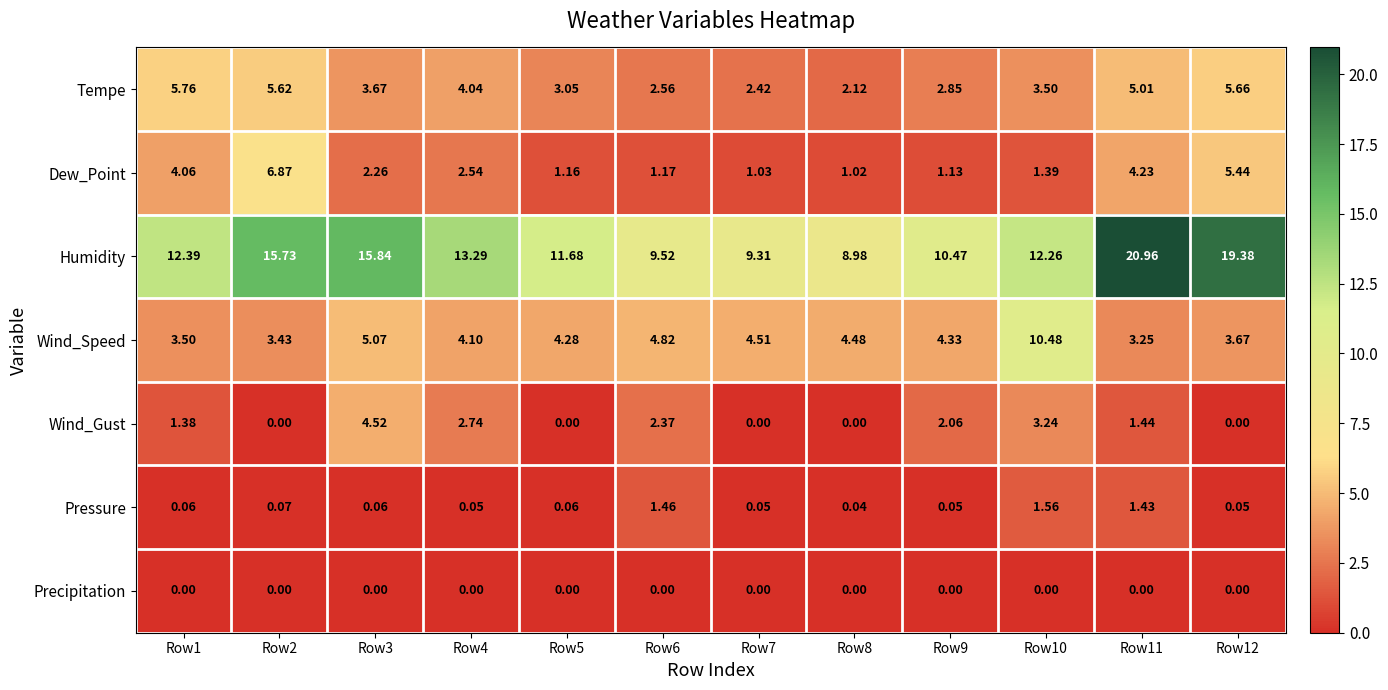

Is the value of Dew_Point at Row10 greater than the value of Pressure at Row1?

Yes